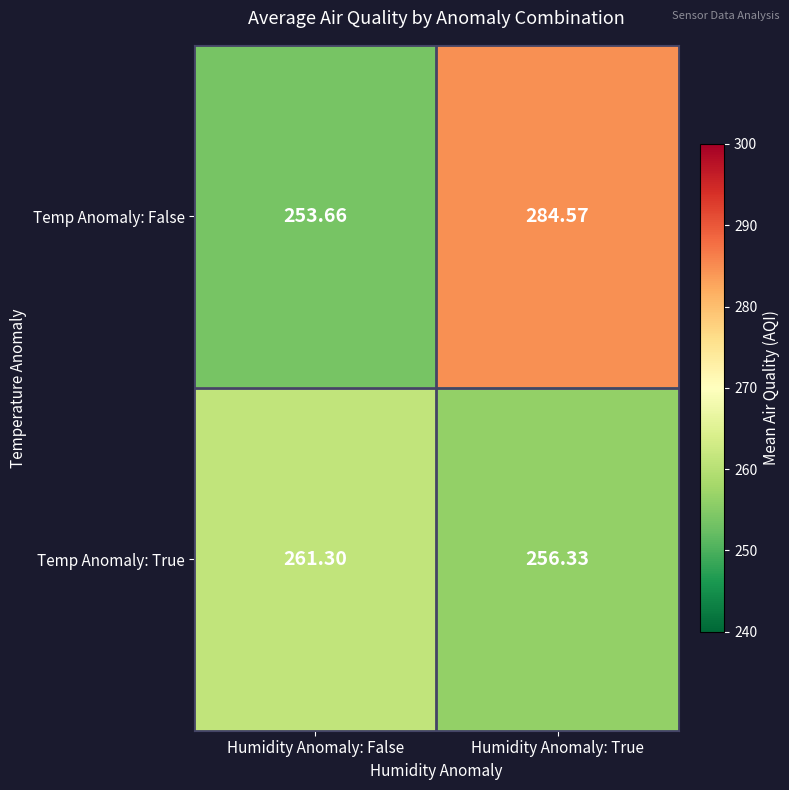

At which category is the sum across all series the highest?

Humidity Anomaly: True